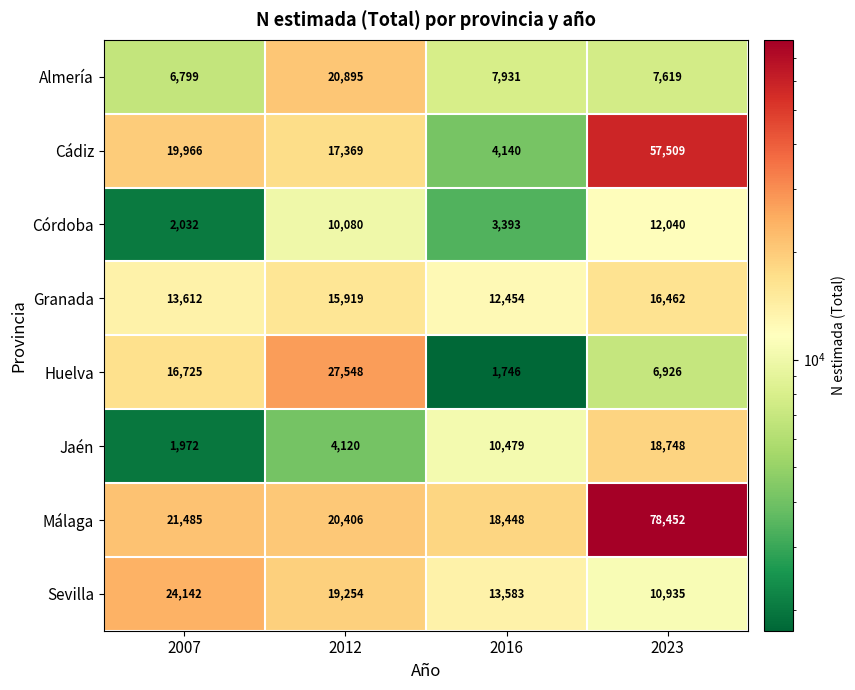

The value of Almería at 2023 is 7619. True or false?

True